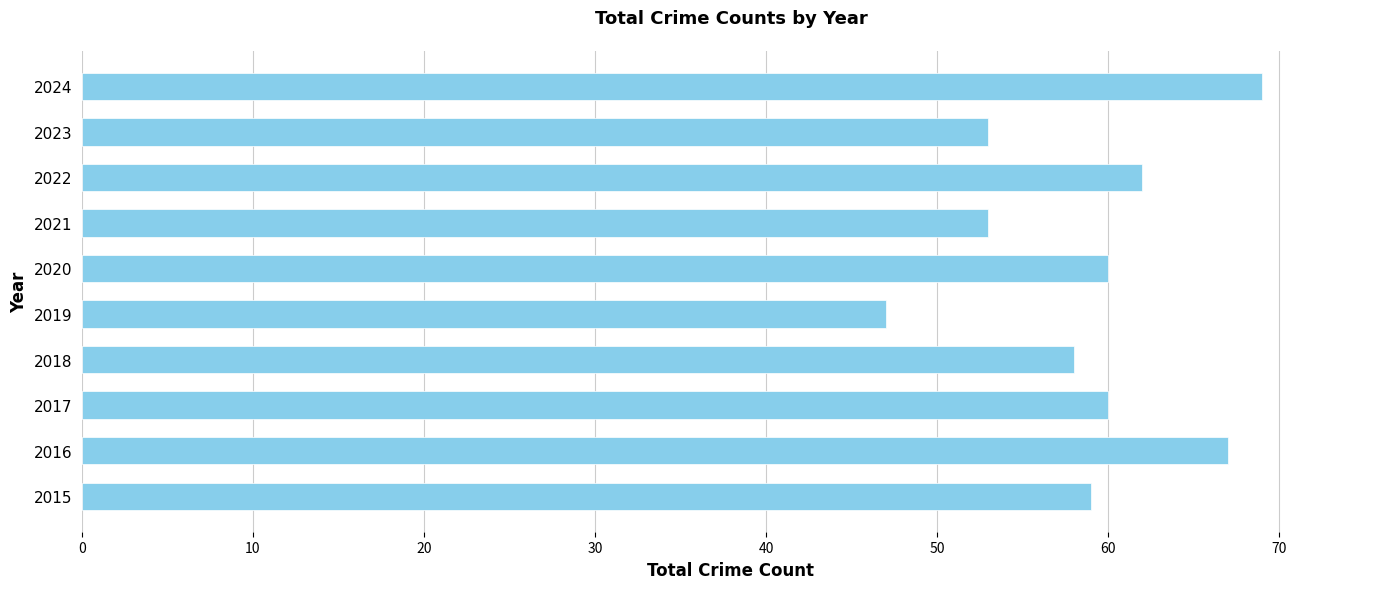

Reading bottom to top, what are all the values shown in this chart?

2015=59	2016=67	2017=60	2018=58	2019=47	2020=60	2021=53	2022=62	2023=53	2024=69